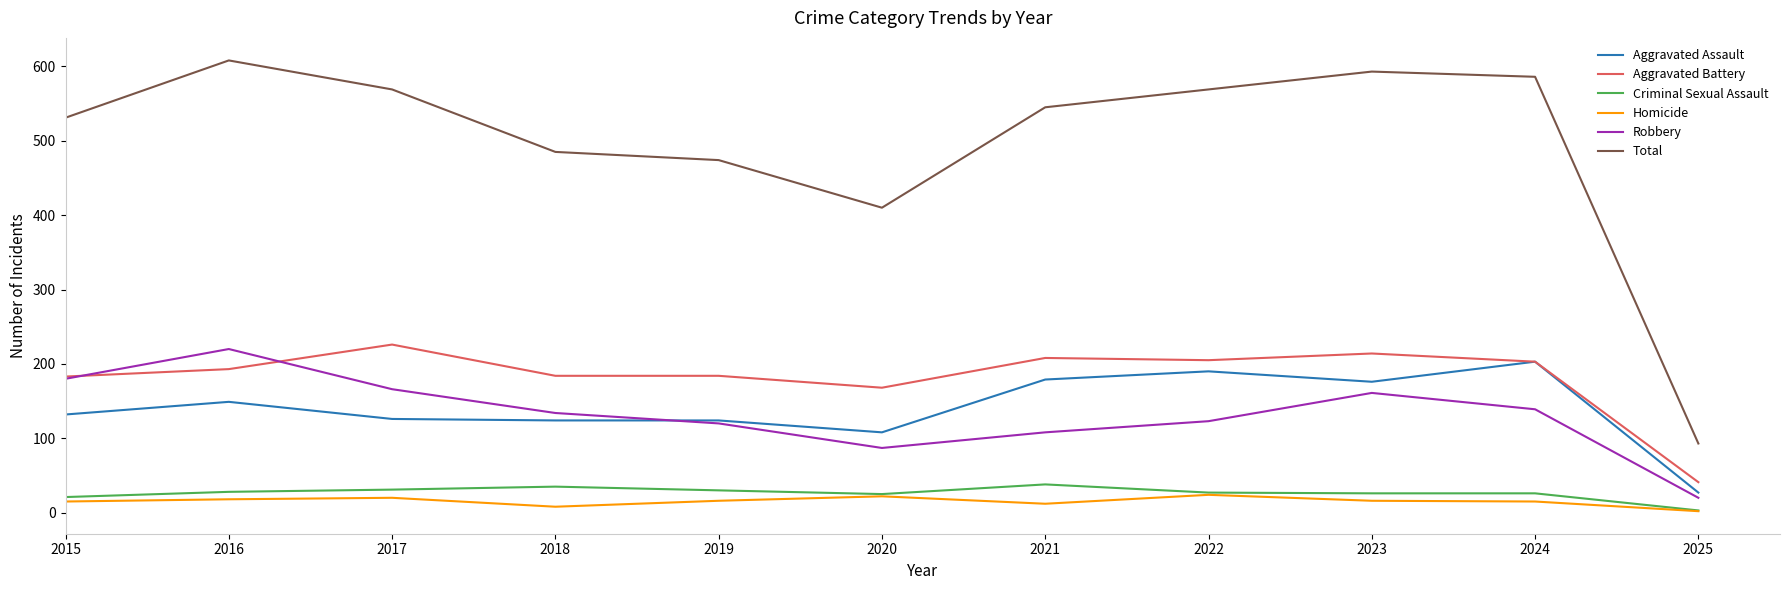

Is this an area chart (filled region under the line)?

No